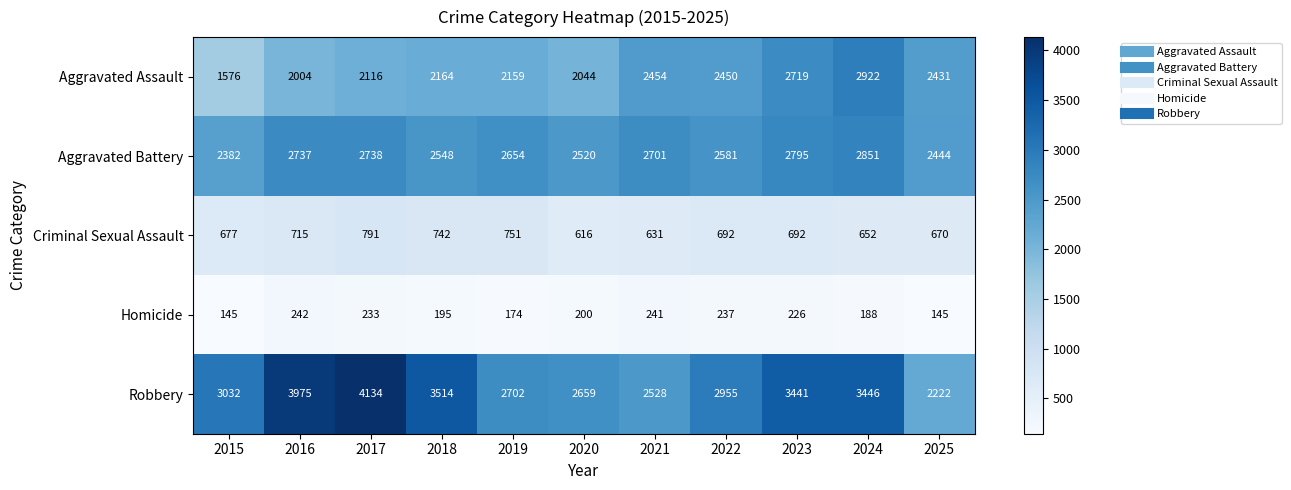

Which series has the largest range (max minus min)?

Robbery